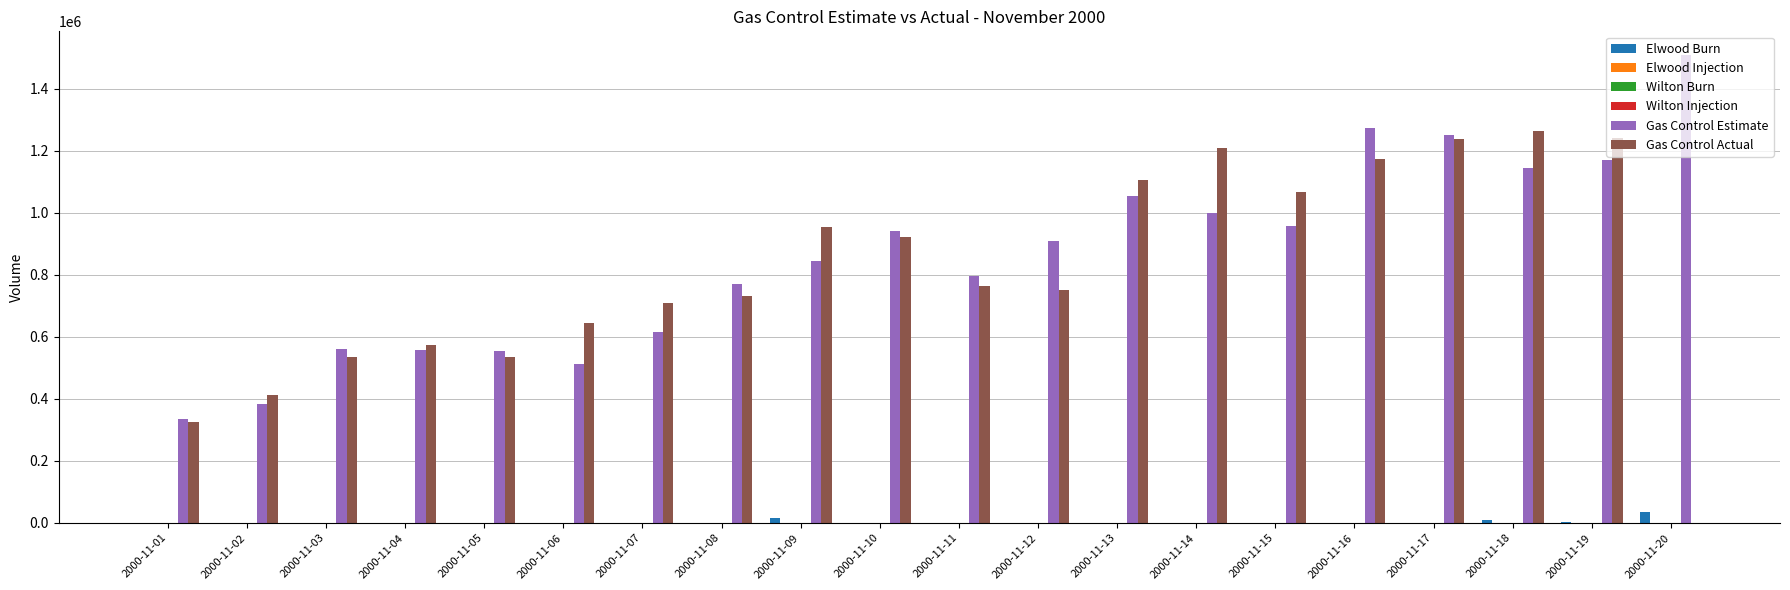

Which category has the highest value across all series?

2000-11-20